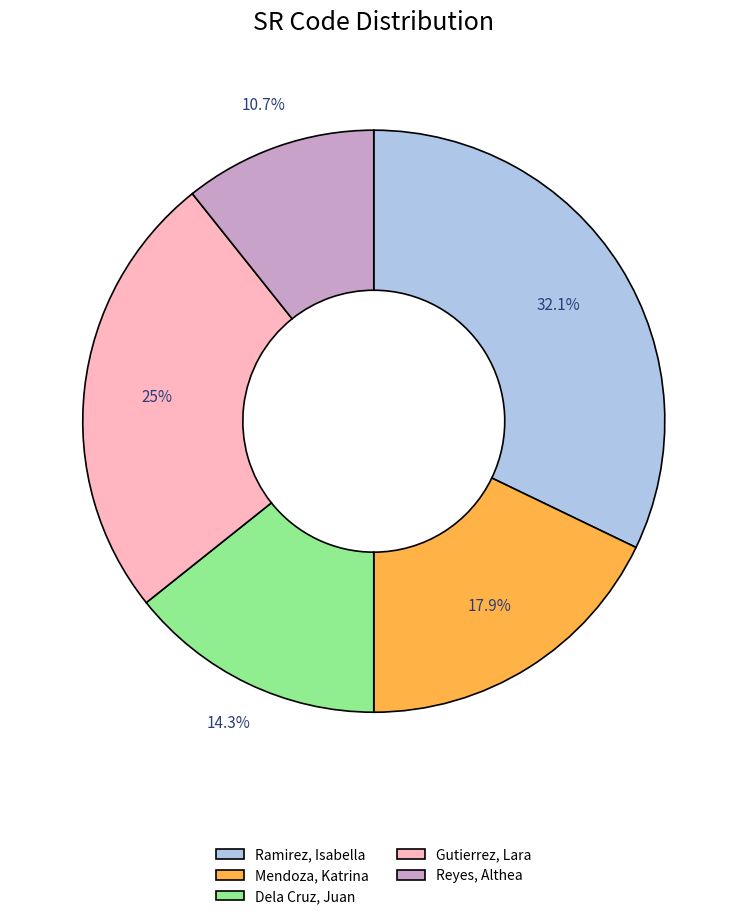

What is the total percentage of Dela Cruz, Juan and Gutierrez, Lara?

39.3%